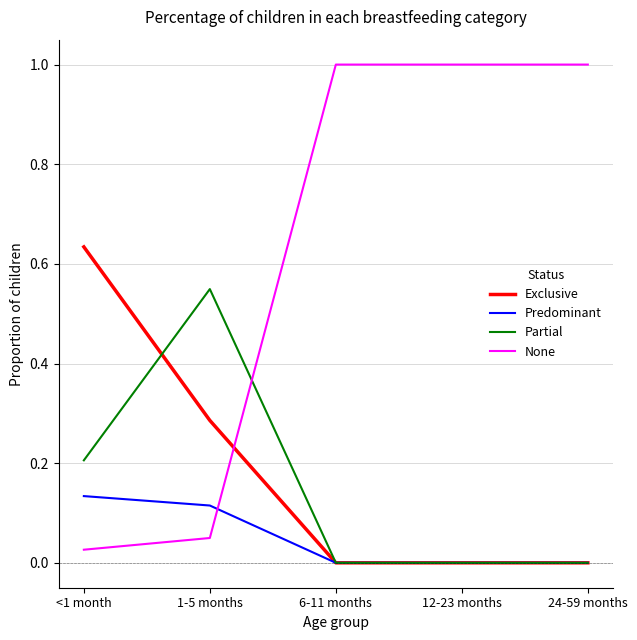

Which series has the widest spread of values?

None